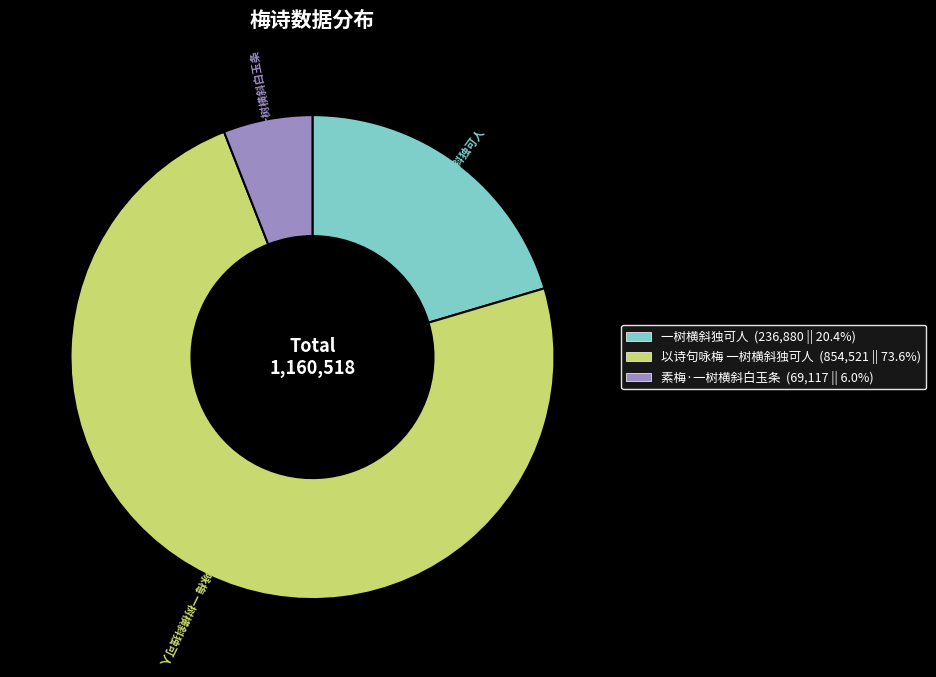

How many slices are in this pie chart?

3